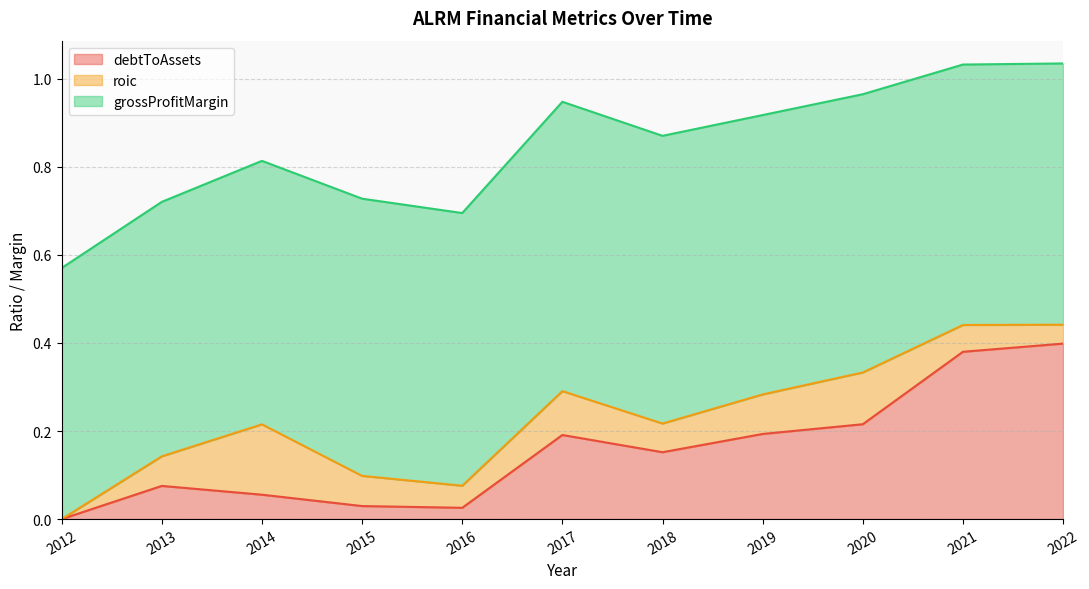

Where is the first local maximum for roic?

2014